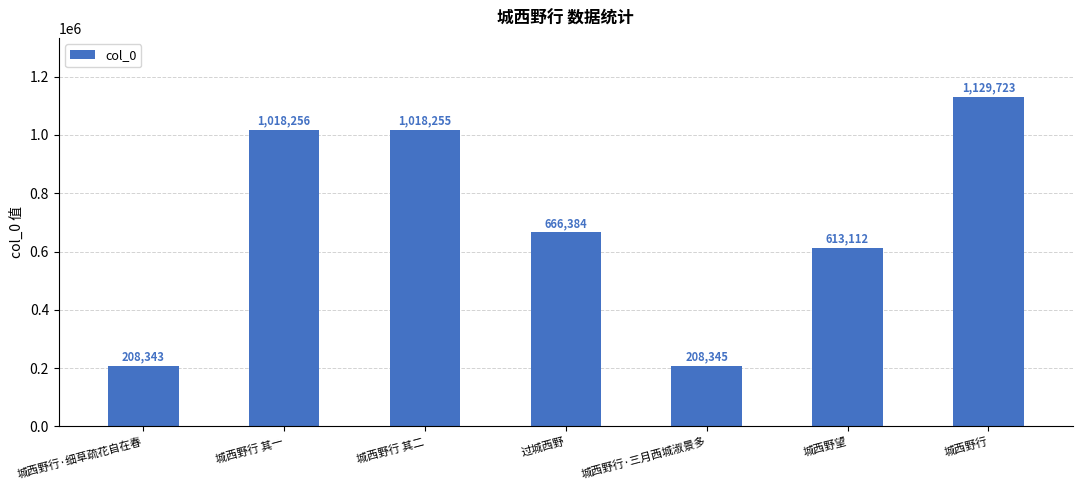

List the labels in order of value, smallest first.

城西野行·细草疏花自在春, 城西野行·三月西城淑景多, 城西野望, 过城西野, 城西野行 其二, 城西野行 其一, 城西野行